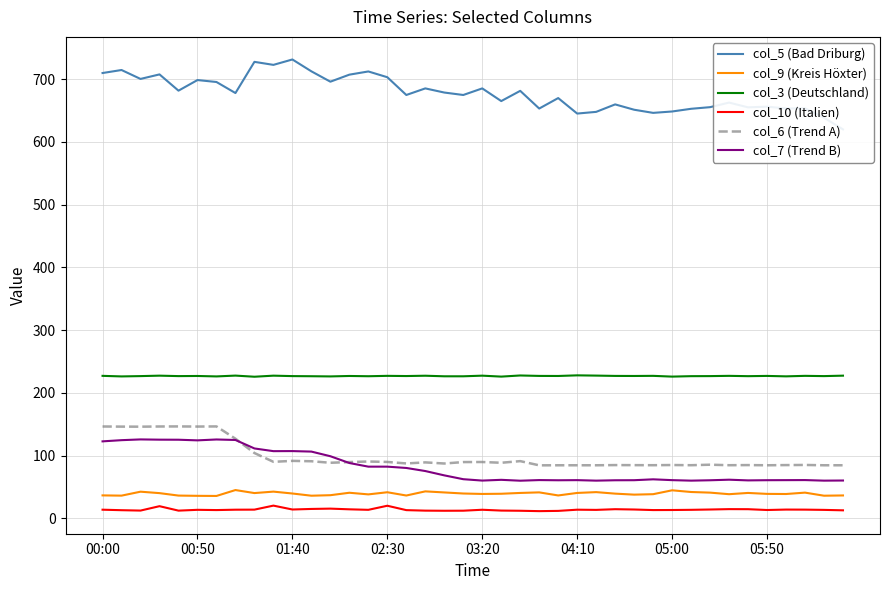

What is the maximum value shown in the chart?

731.2